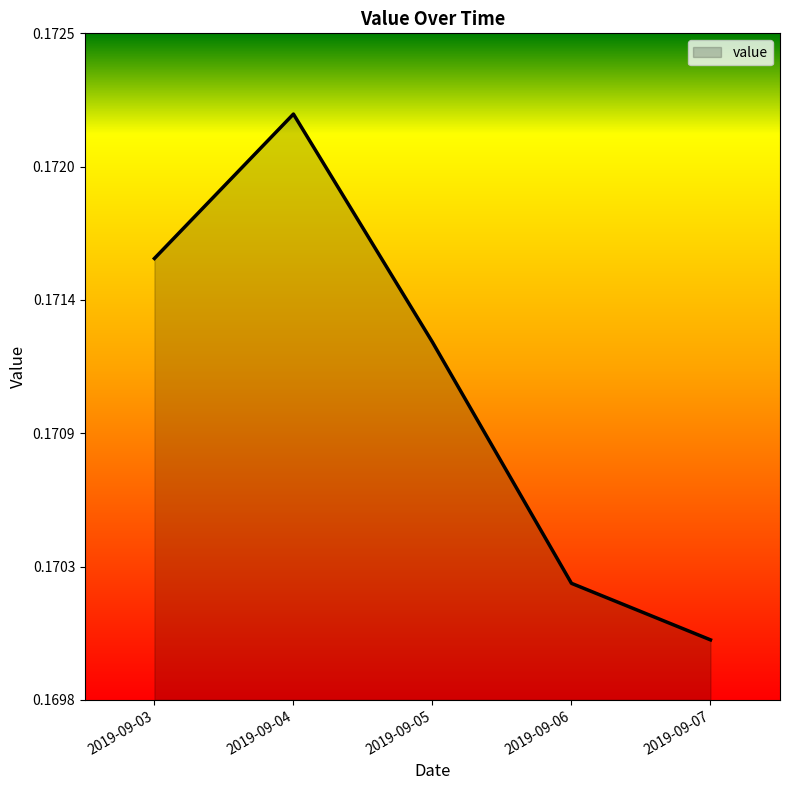

Is it true that the value at 2019-09-03 is 0.2?

True